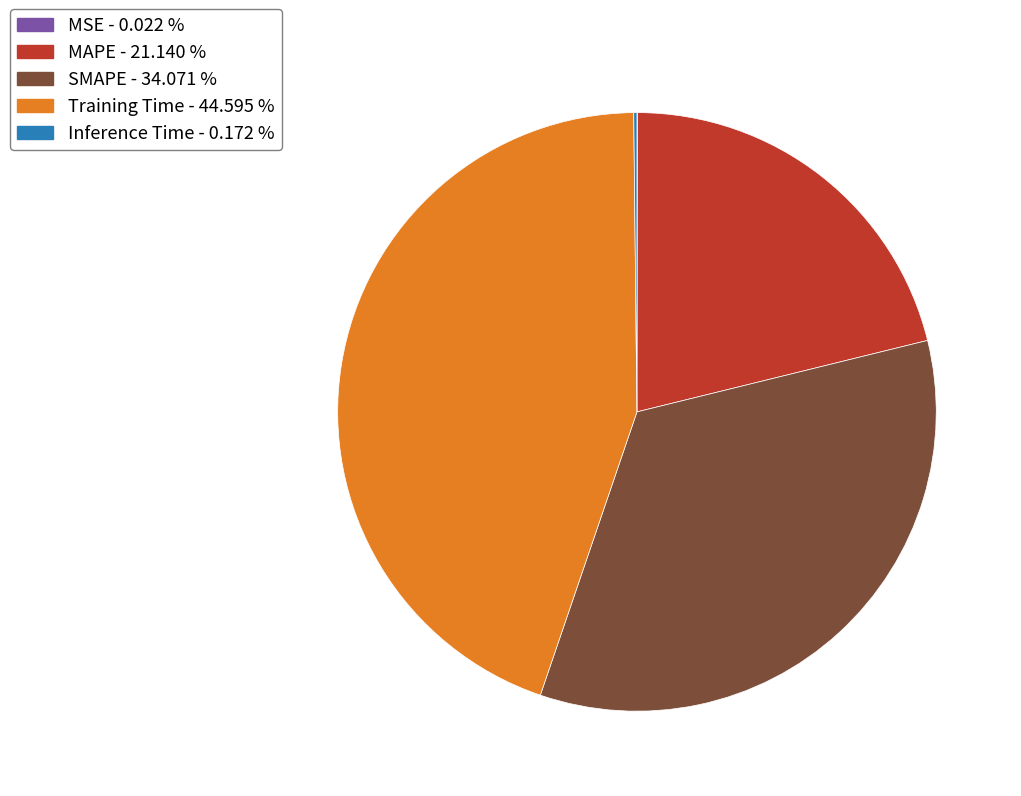

Does any single category account for the majority?

No